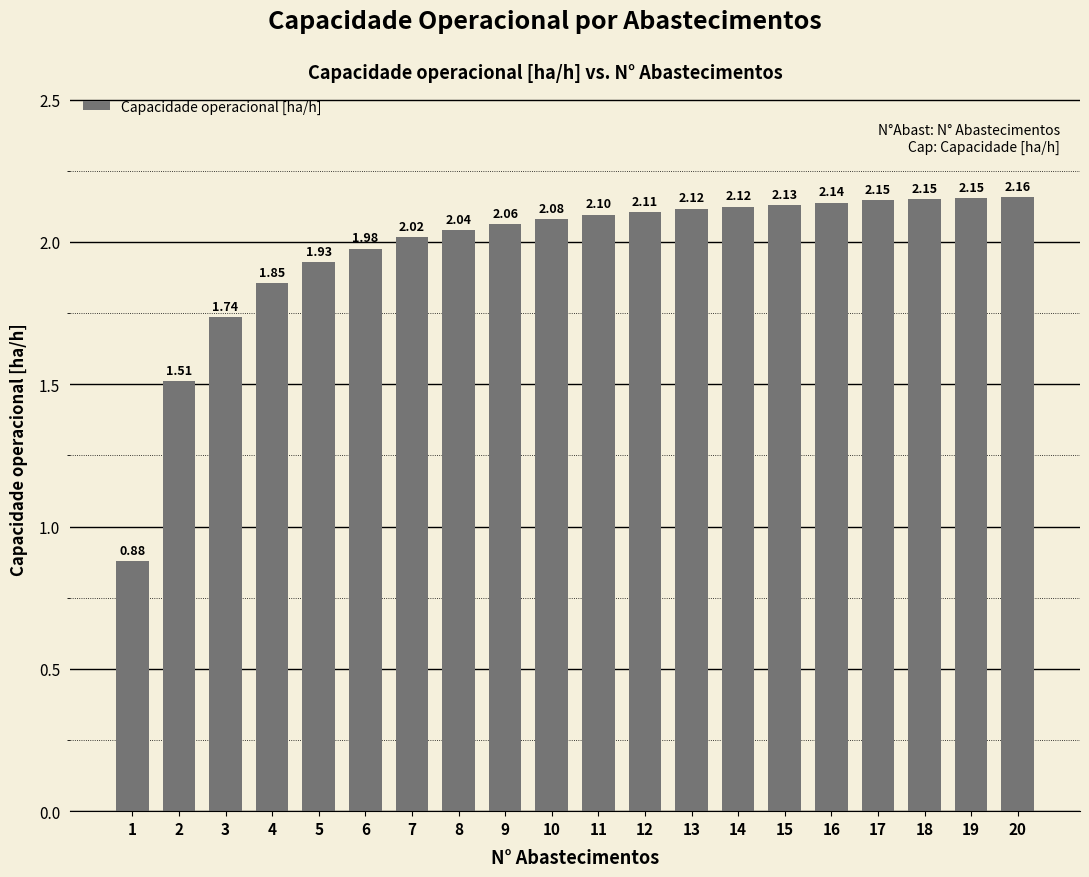

What is the sum of the values at 12 and 11?

4.2